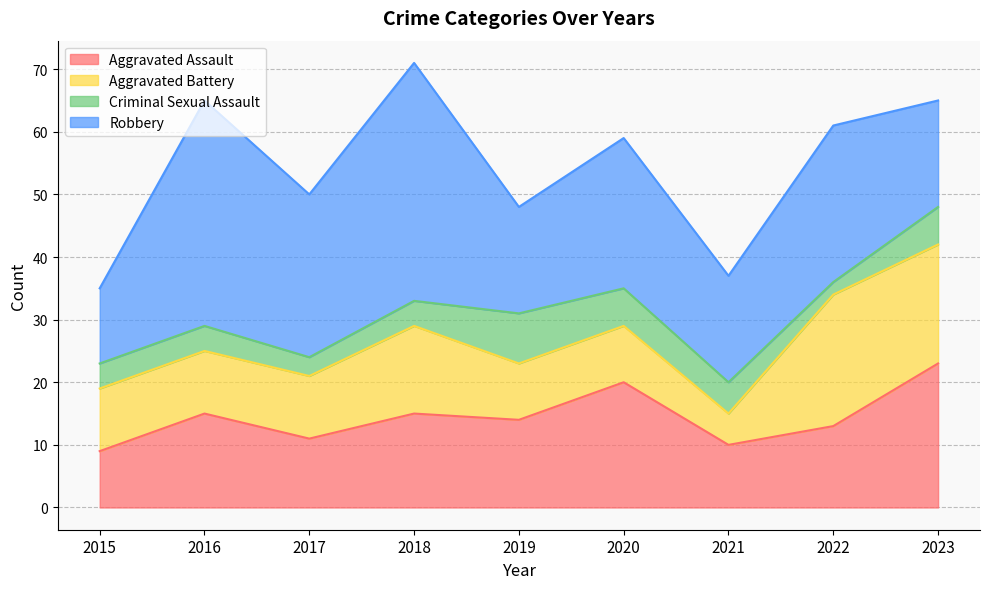

At which category is the sum across all series the highest?

2018